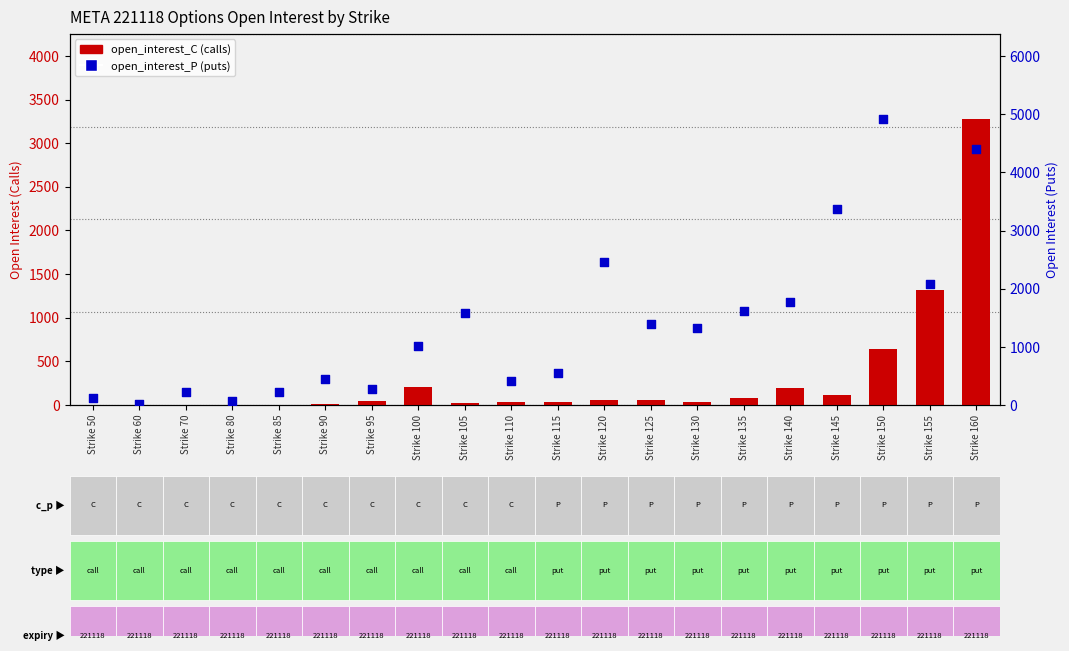

Is the value of open_interest_C at Strike 125 greater than the value of open_interest_P at Strike 80?

No